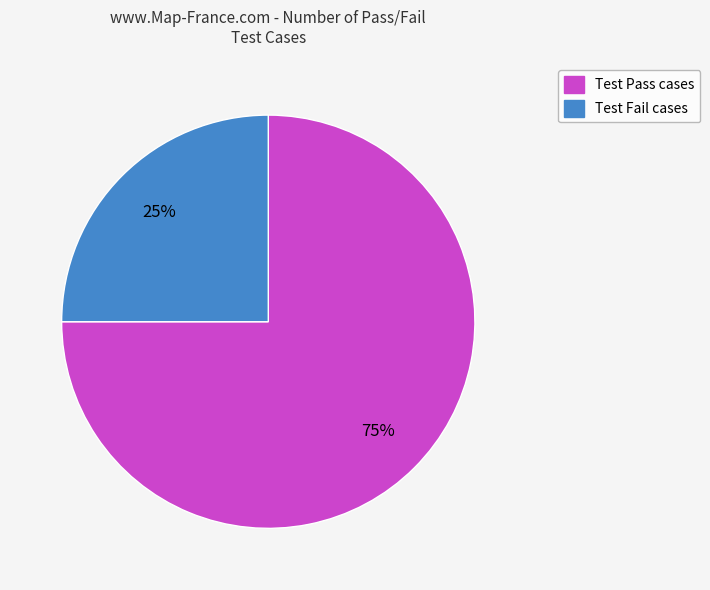

Does any single category account for the majority?

Yes